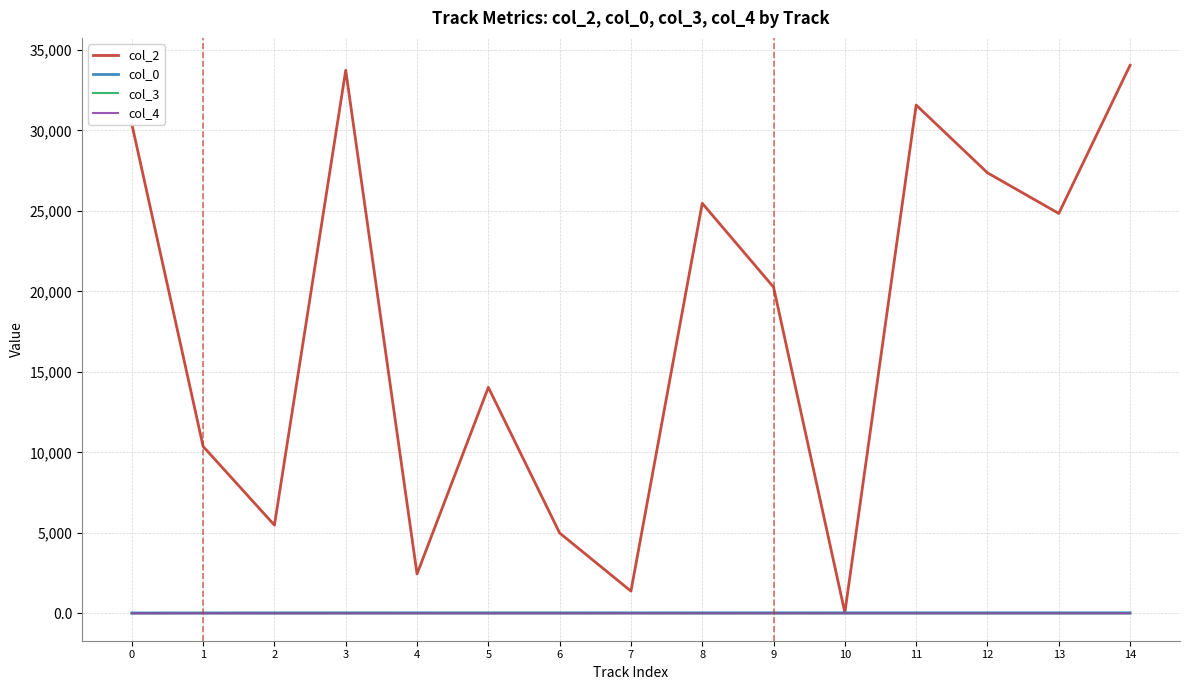

What is the maximum value shown in the chart?

34049.0